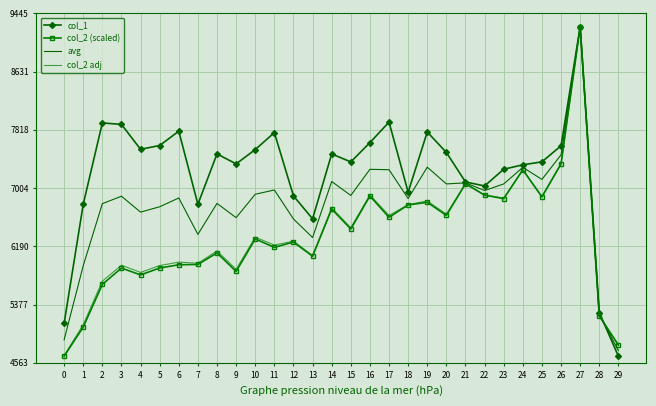

Is it true that col_1 equals 4669.7 at 23?

False